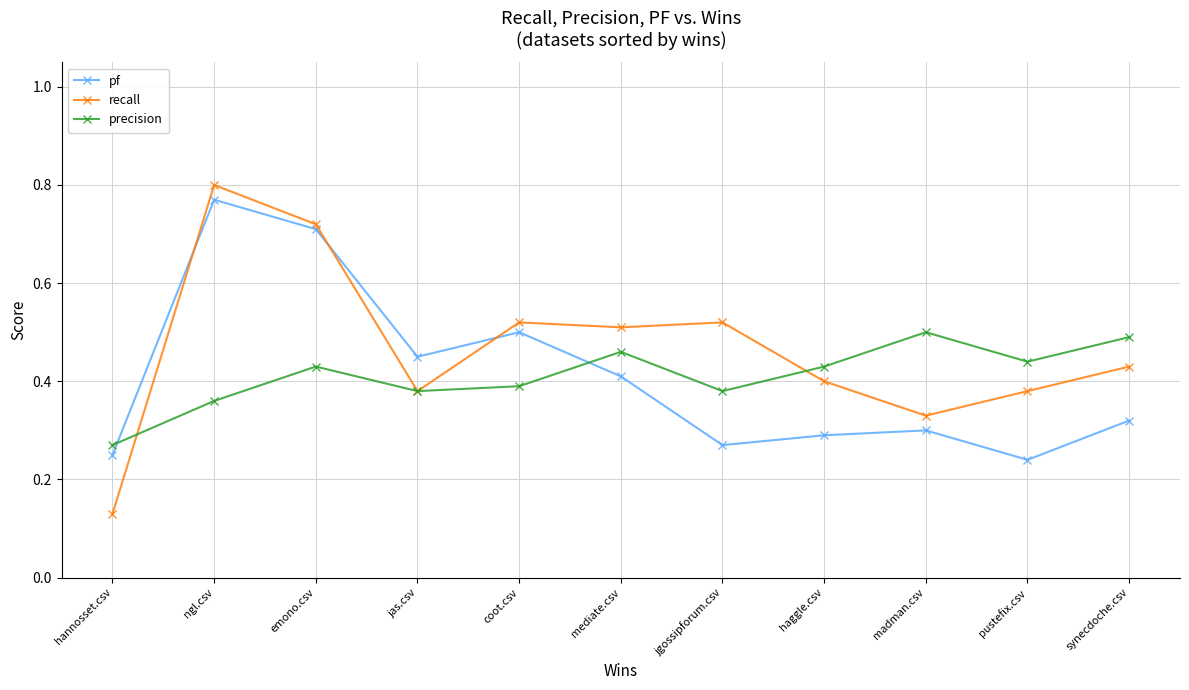

What are all the series names shown in the legend?

pf, recall, precision